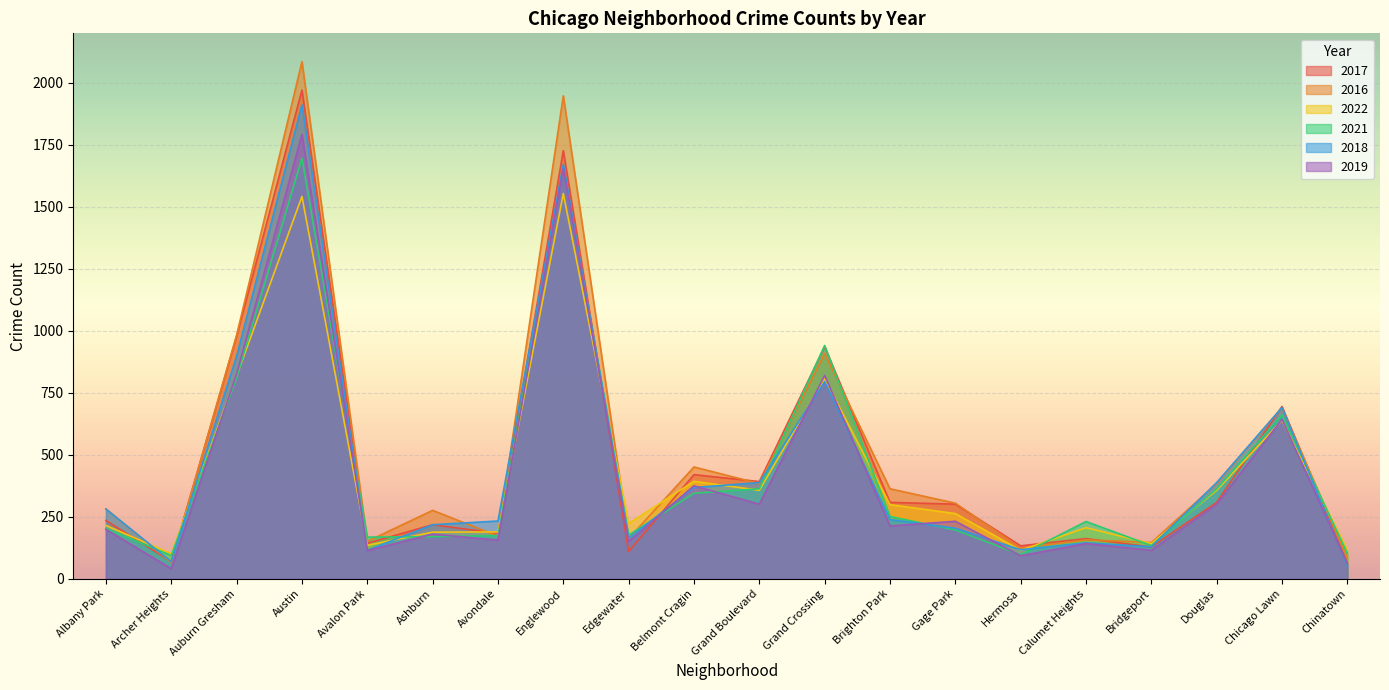

Is it true that 2018 equals 388 at Douglas?

True